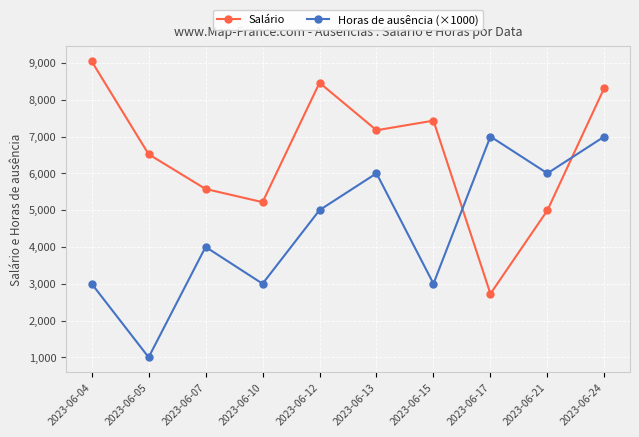

True or false: Salário and Horas de ausência (×1000) cross at least once.

True